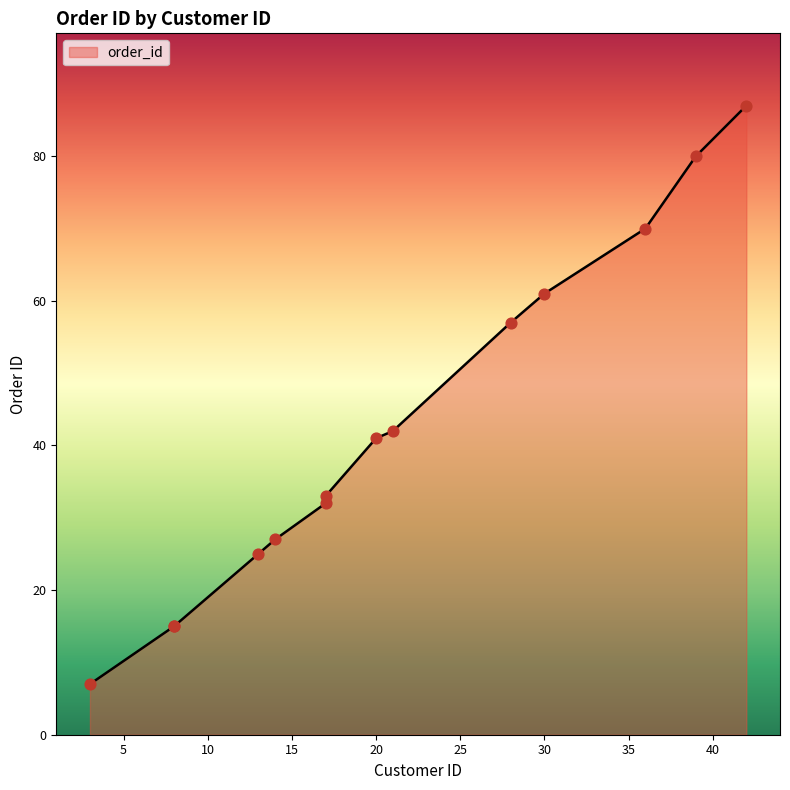

Which has a higher value, 21 or 13?

21